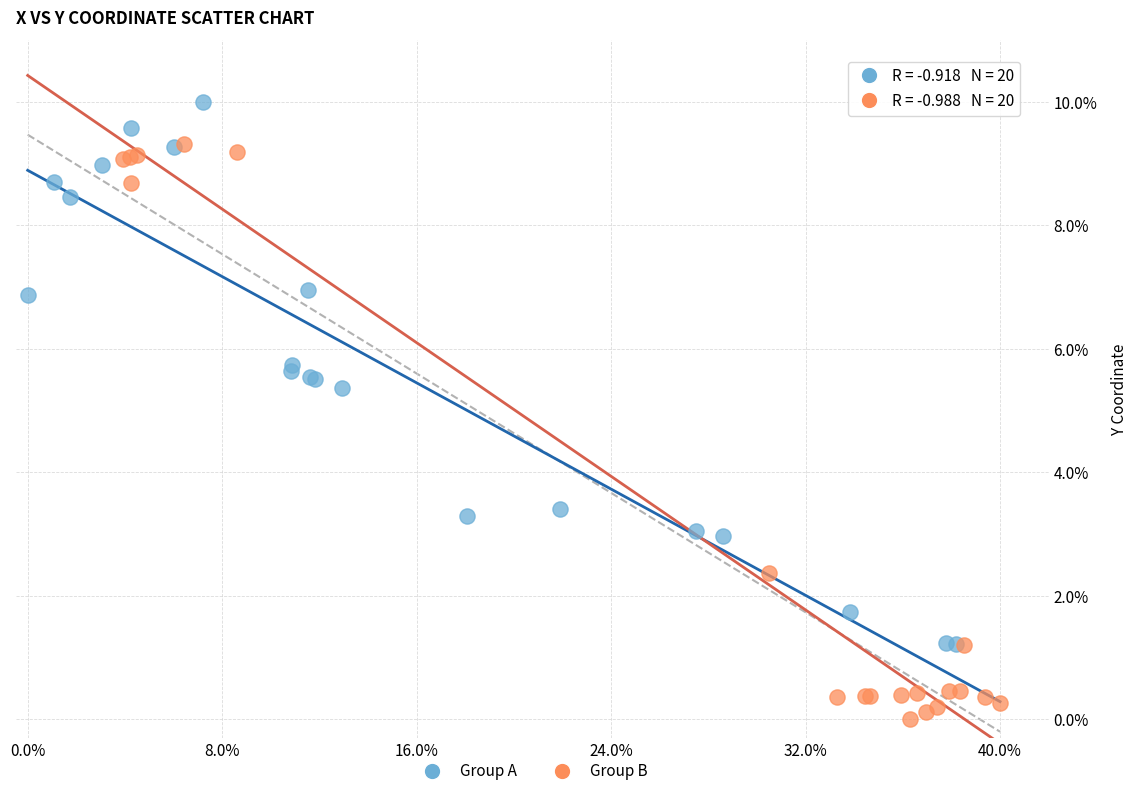

Which series reaches the maximum Y coordinate?

Group A